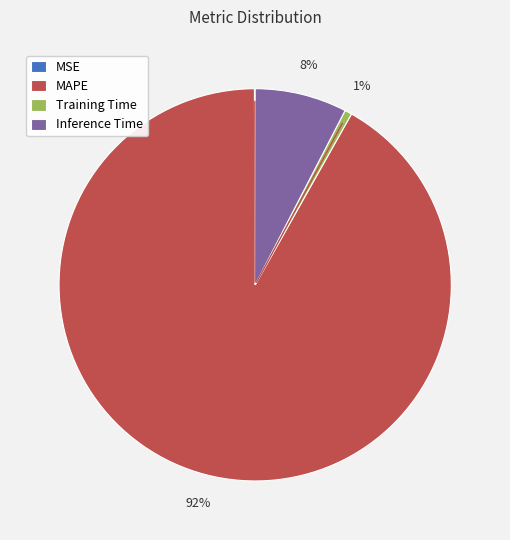

Is there any slice that represents more than half of the pie?

Yes